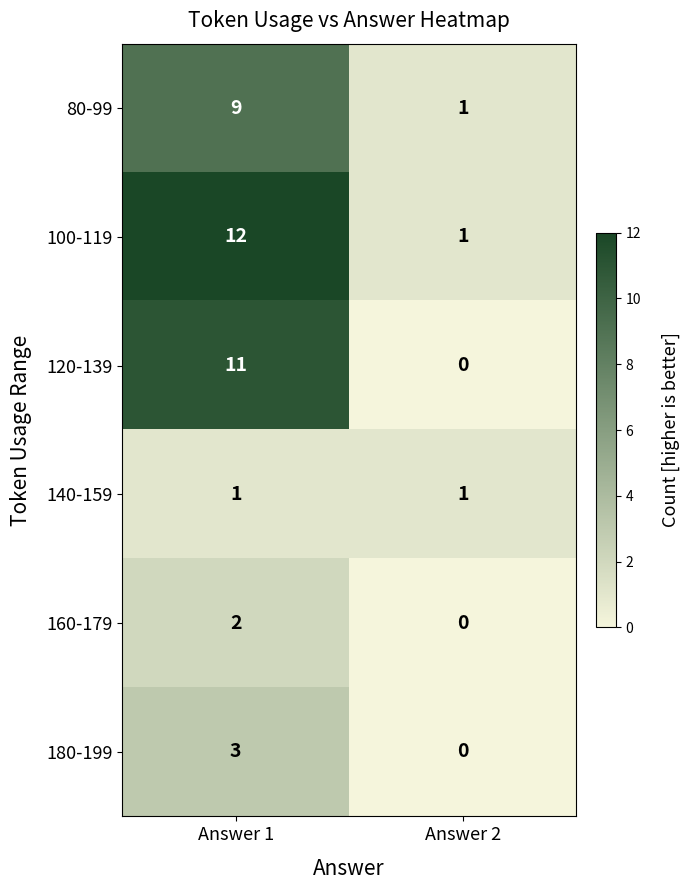

Rank the series at Answer 1 from lowest to highest value.

140-159, 160-179, 180-199, 80-99, 120-139, 100-119